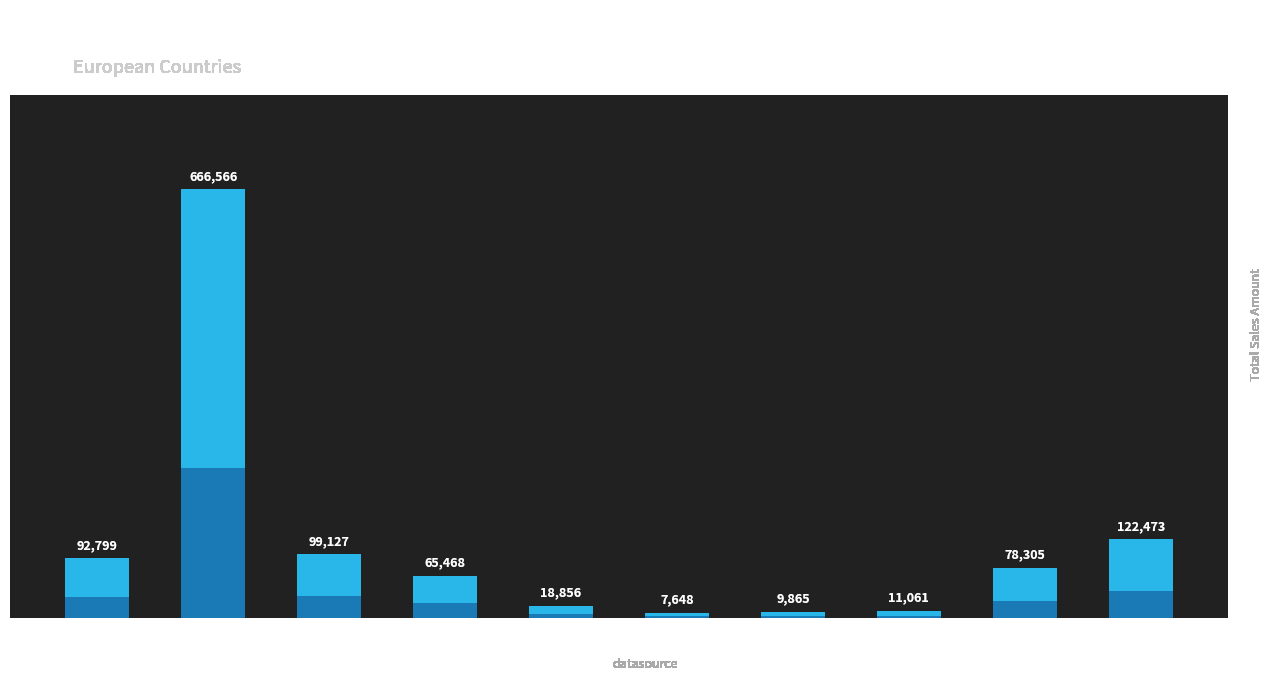

How many bars are there in total?

10